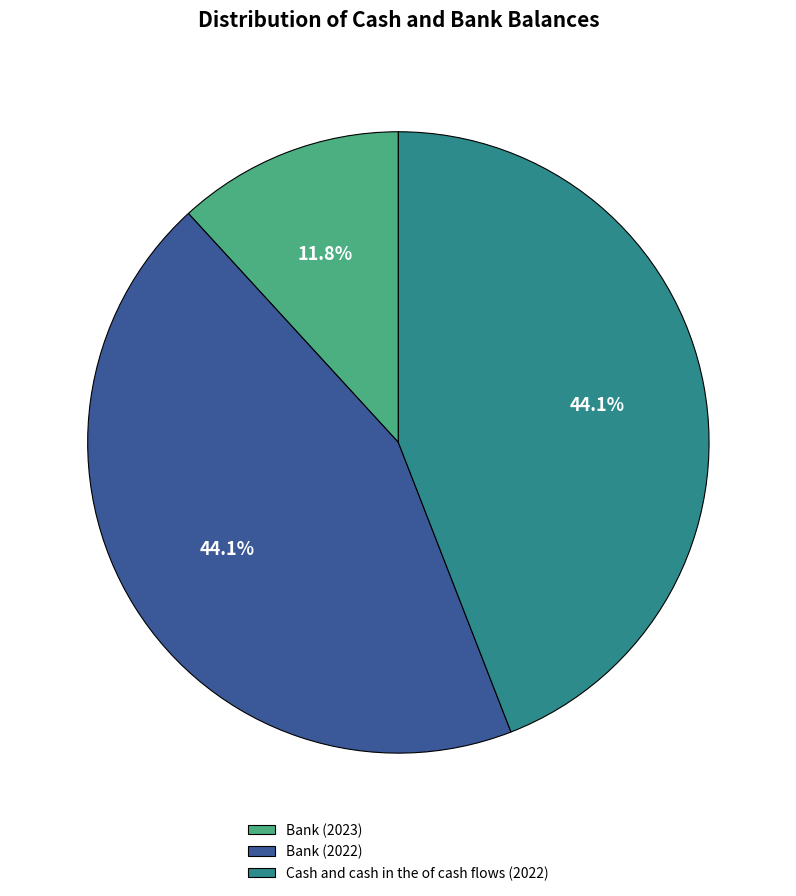

Combined, what portion of the pie is Bank (2023) and Bank (2022)?

55.9%